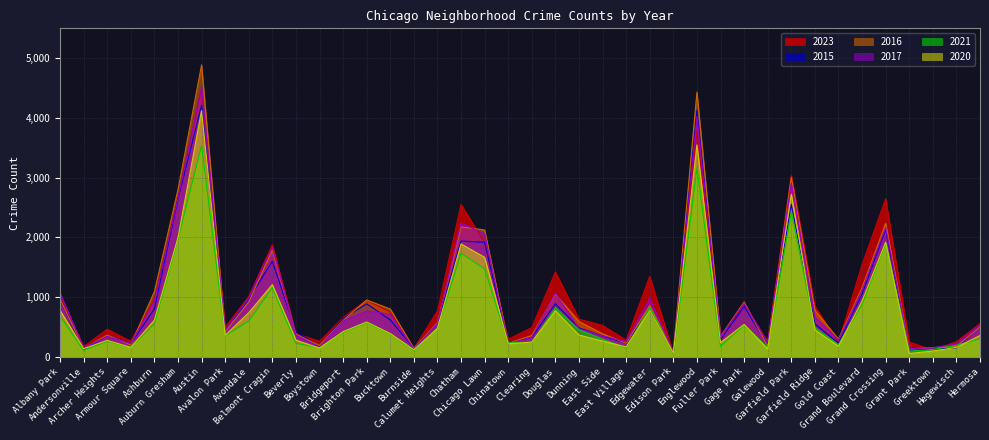

Reading left to right, list all the values displayed in this chart.

2023: 1011	172	463	262	969	2669	4496	498	1011	1879	392	261	660	949	751	139	769	2553	1910	294	491	1423	632	527	280	1348	61	3785	281	878	259	3041	850	241	1544	2647	250	113	255	557
2015: 958	120	363	219	803	2641	4212	431	972	1603	422	178	642	889	619	144	562	1939	1919	238	326	889	486	350	231	785	67	4132	286	844	201	2554	554	230	1053	2131	107	129	151	511
2016: 966	140	366	202	1092	2800	4887	424	920	1790	379	192	611	953	802	144	573	2177	2125	228	358	1050	593	387	229	863	87	4433	345	921	175	3004	781	297	1159	2234	132	157	174	503
2017: 1073	154	342	224	934	2653	4517	455	985	1834	363	167	602	767	716	131	557	2242	2059	218	328	1068	472	351	257	978	78	4021	334	899	238	2912	667	281	1118	2165	139	150	220	533
2021: 682	109	261	163	553	1976	3538	357	600	1157	228	155	412	573	385	111	481	1736	1471	238	241	821	454	297	149	833	53	3163	176	535	154	2420	490	207	880	1906	97	124	194	305
2020: 779	137	276	159	616	1997	4122	362	739	1210	281	147	423	584	391	119	476	1891	1667	219	248	773	366	265	167	782	65	3549	239	544	131	2723	452	178	934	1918	57	98	159	358